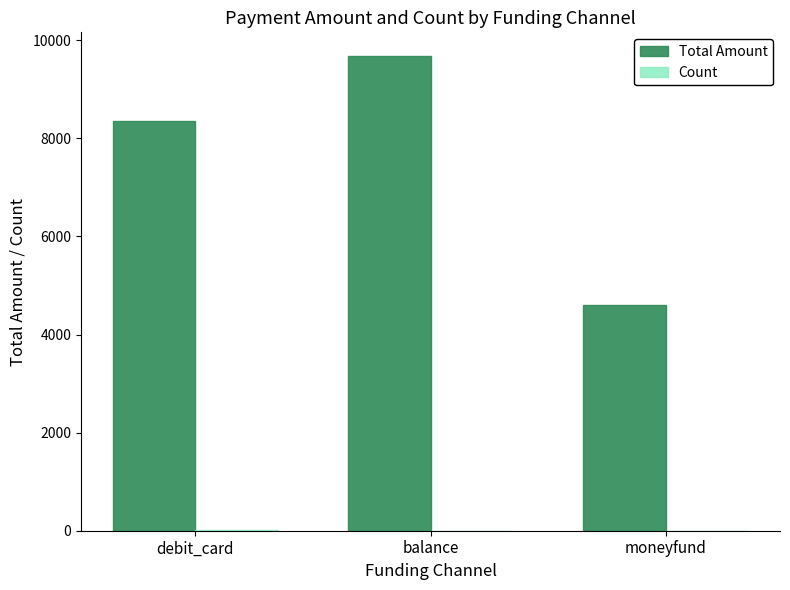

What is the maximum value for Total Amount?

9679.0